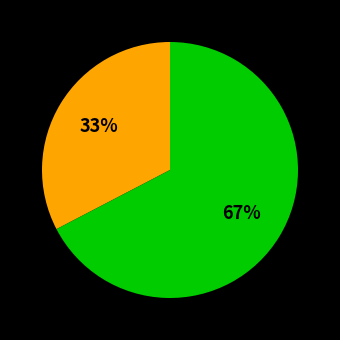

How many segments does this pie chart have?

2